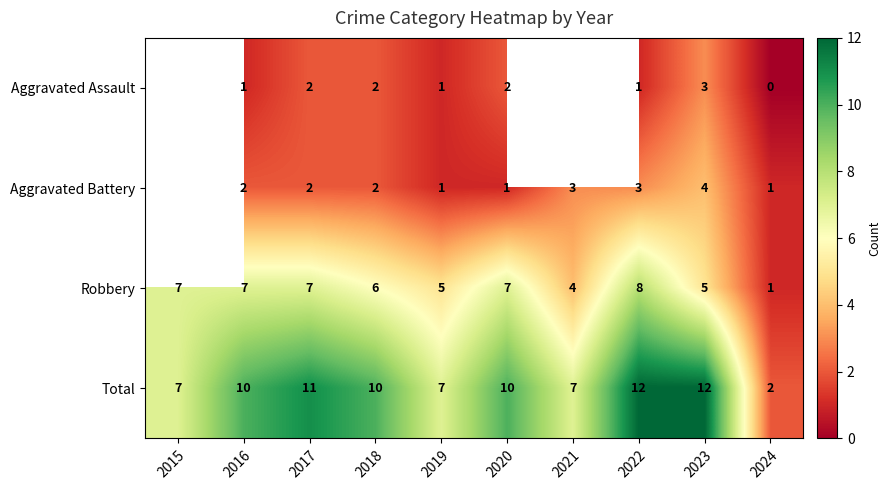

Which category has the lowest value in the Total series?

2024